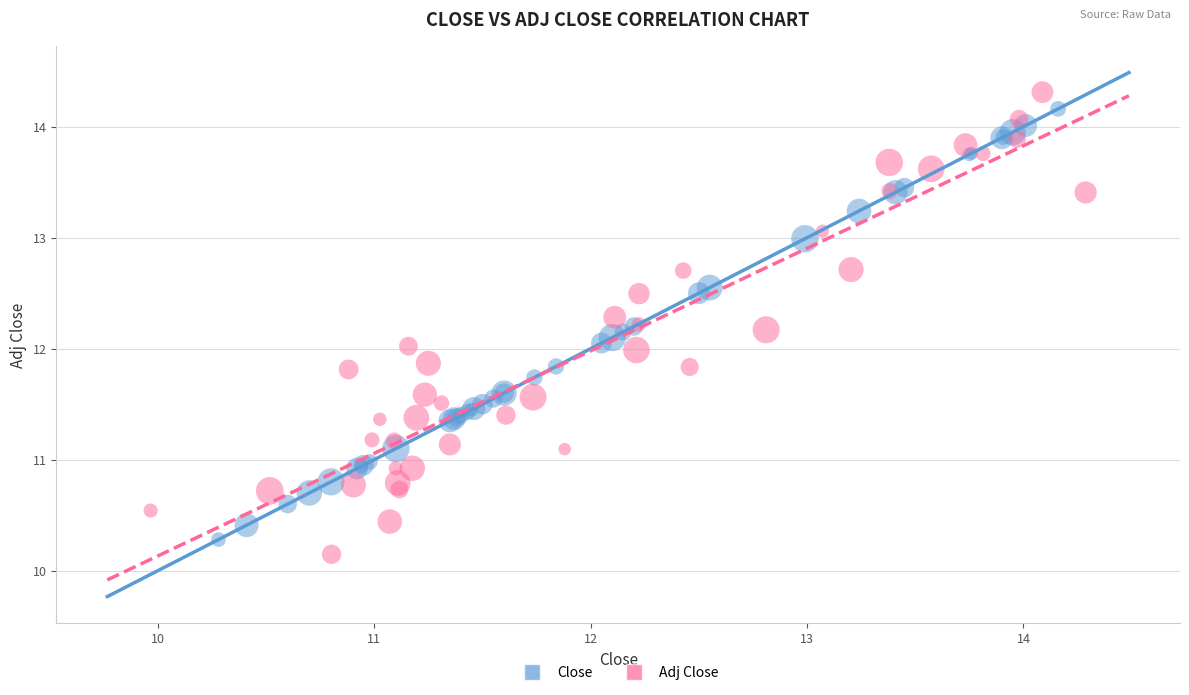

Which series contains the highest Y value?

Adj Close